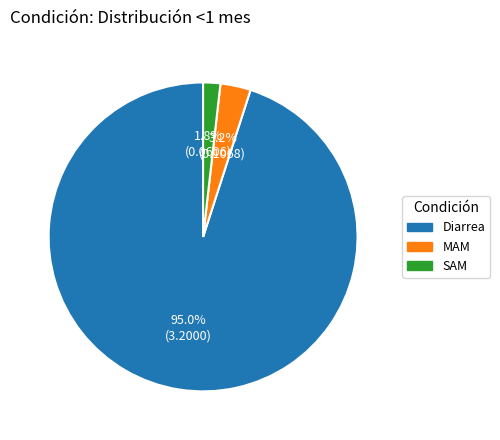

What percentage do Diarrea and SAM together represent?

96.8%